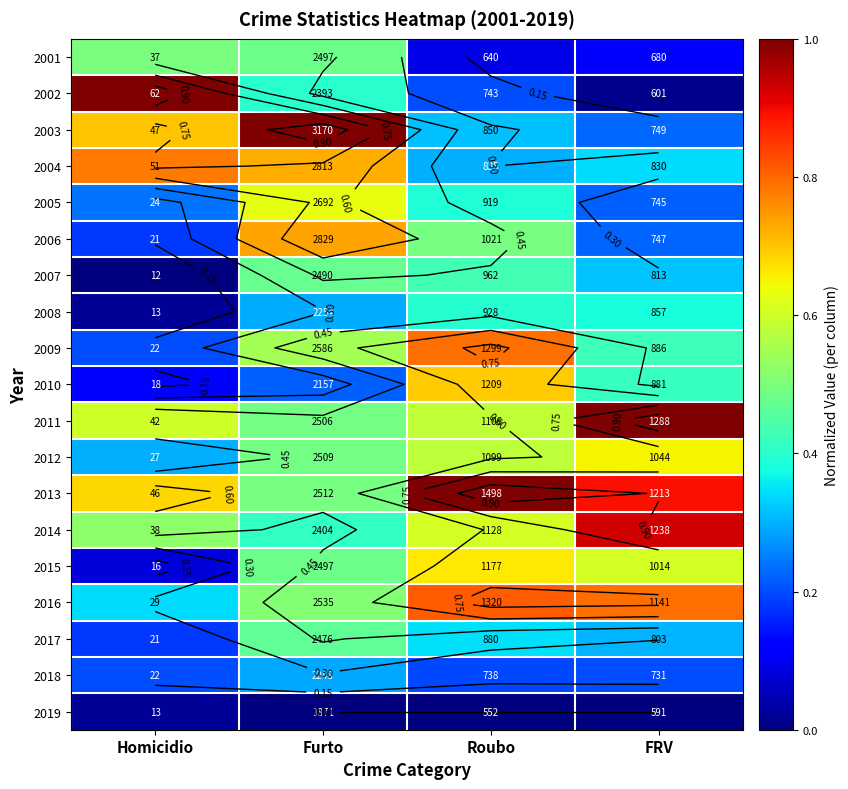

At which category is the sum across all series the highest?

Furto